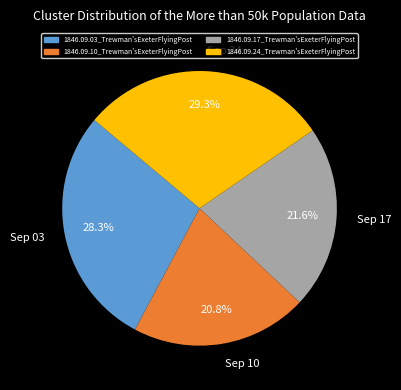

Which has a higher value, Sep 17 or Sep 10?

Sep 17